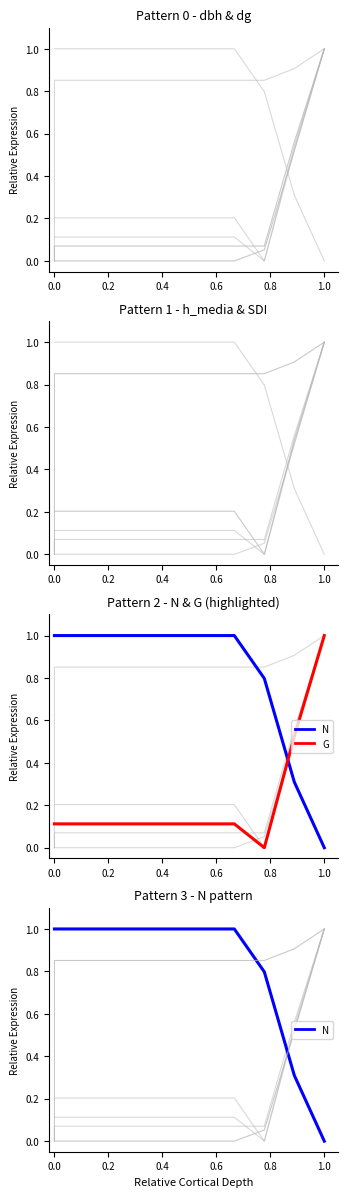

Which series has the widest spread of values?

N